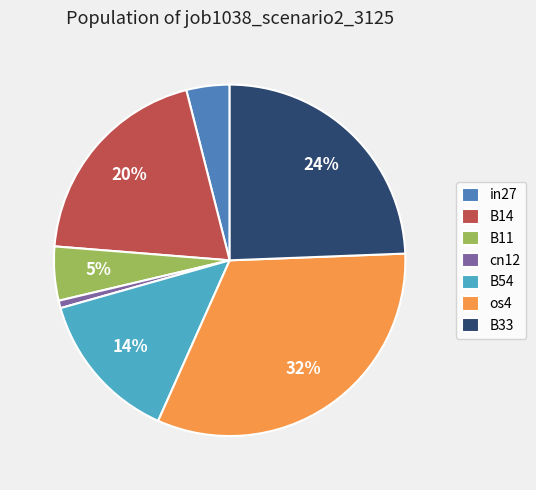

Between B33 and in27, which is larger?

B33